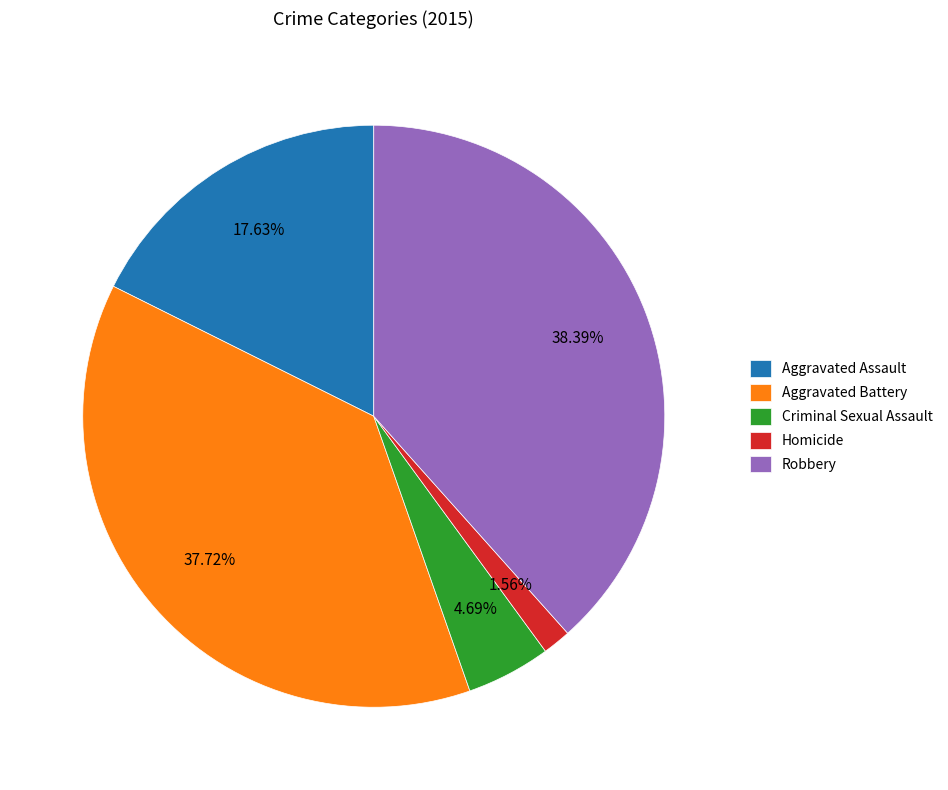

To the nearest percent, what is the difference between the largest and smallest slice percentages?

37%